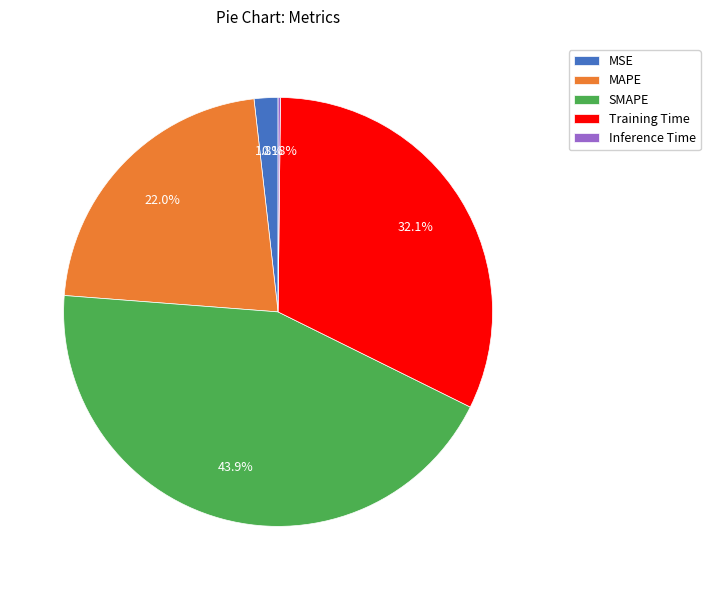

Is SMAPE the majority of the pie?

No